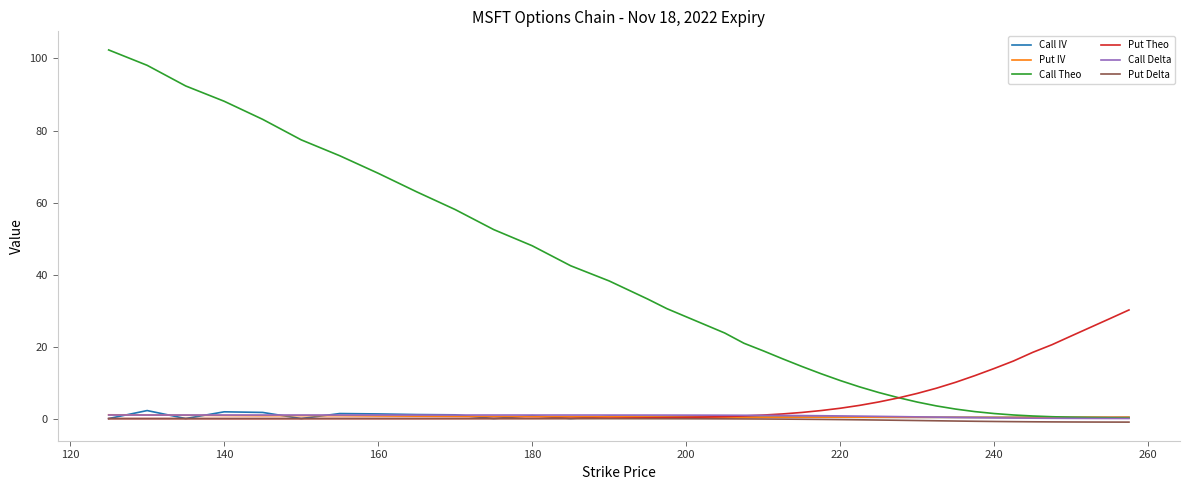

Which series has the widest spread of values?

Call Theo